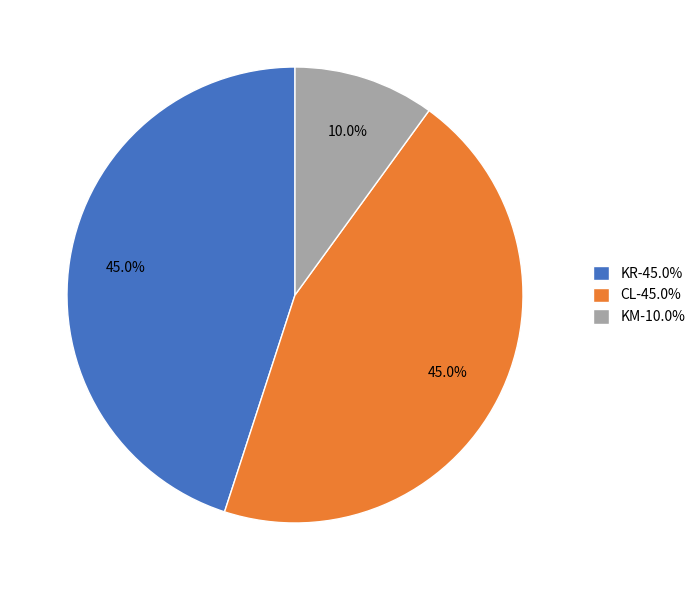

Approximately how many times larger is the value at KR-45.0% compared to KM-10.0%?

4.5